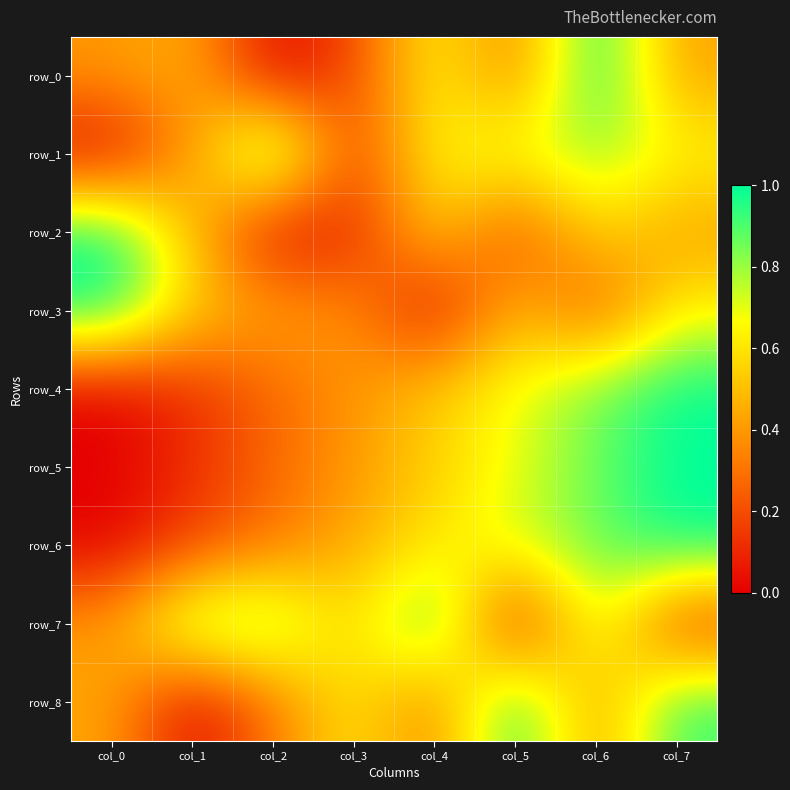

Rank the categories by row_4 value from highest to lowest.

col_7, col_6, col_5, col_4, col_3, col_2, col_1, col_0